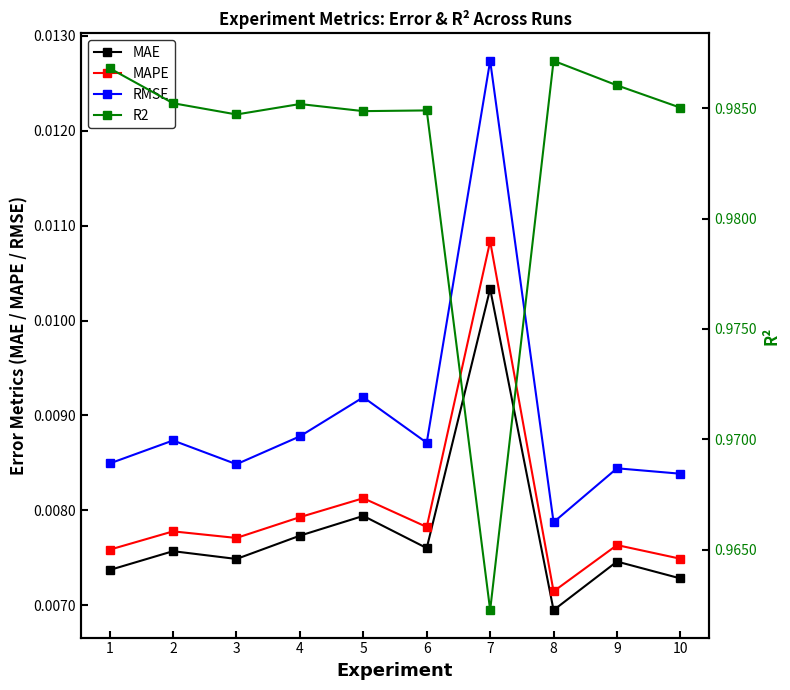

Between 5 and 1, which is larger?

5